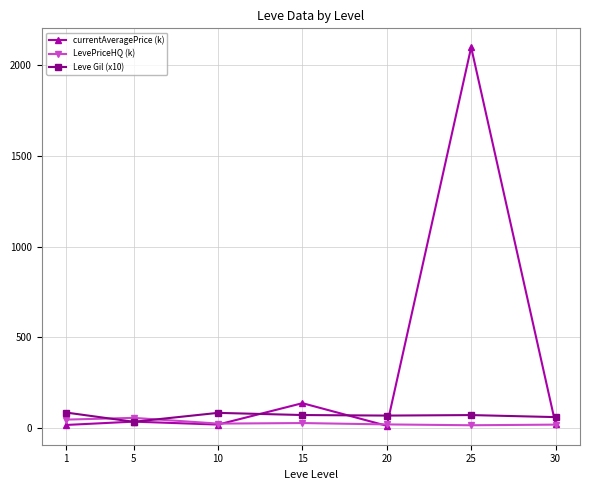

How many values in the LevePriceHQ (k) series are below 22?

3